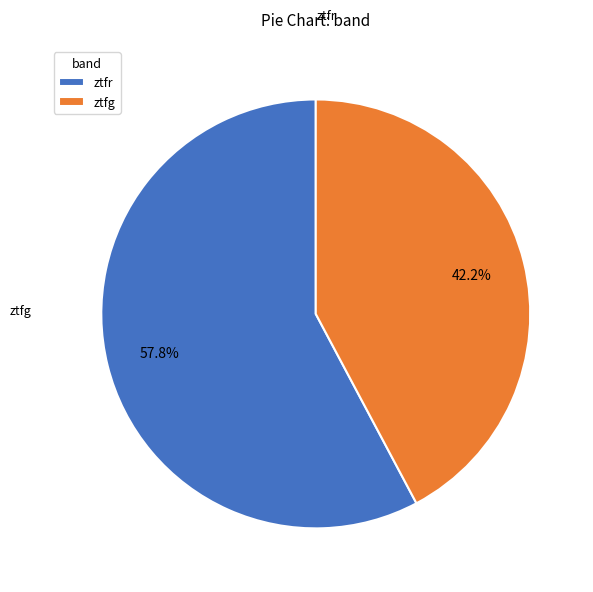

To the nearest percent, what is the average slice percentage?

50%